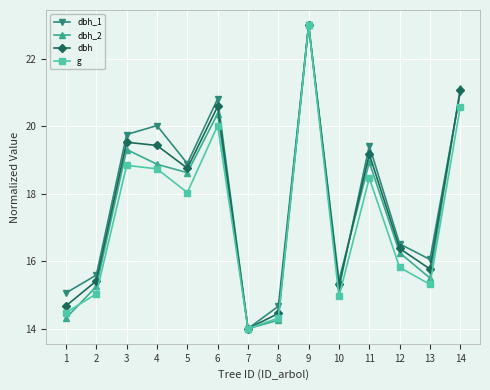

Read the dbh_2 value at 10.

15.4